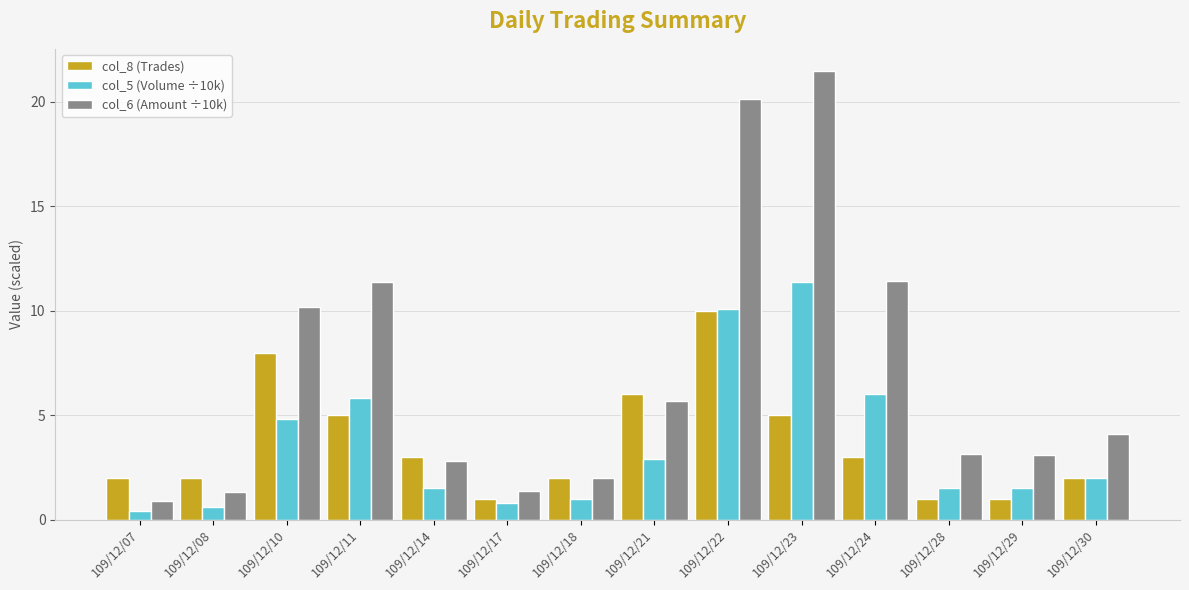

What is the difference between the col_6 (Amount ÷10k) values at 109/12/28 and 109/12/21?

2.5